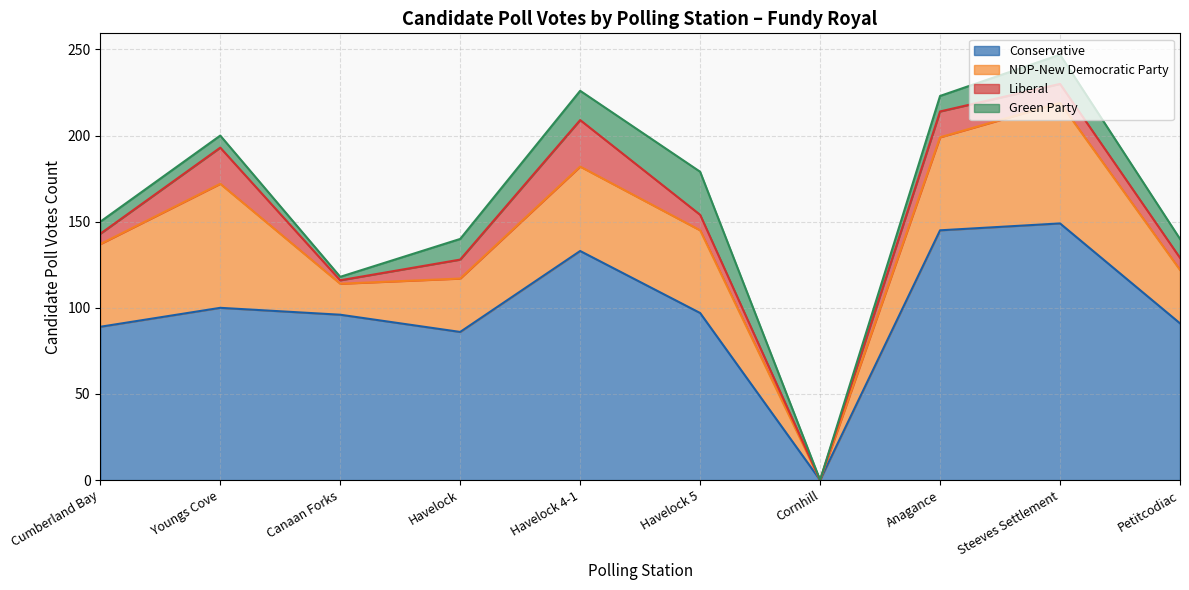

What are all the series names shown in the legend?

Conservative, NDP-New Democratic Party, Liberal, Green Party